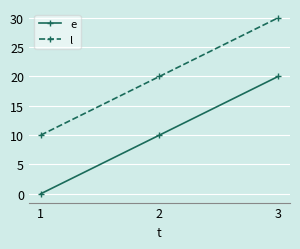

List the series in order of their peak value, lowest first.

e, l